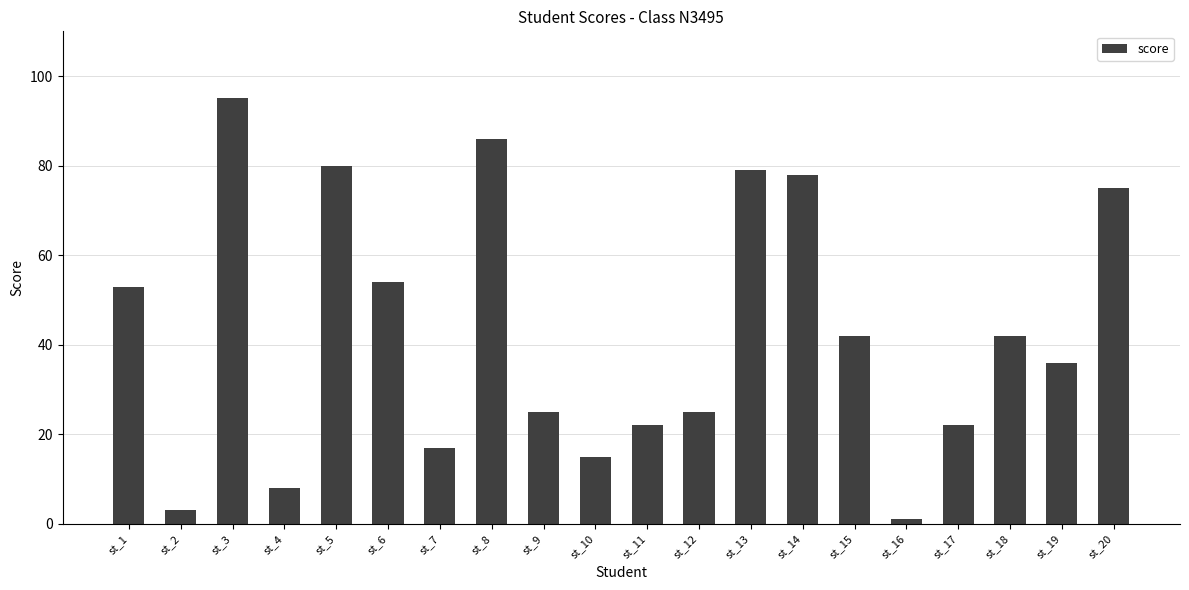

What is the change in value from st_10 to st_11?

+7